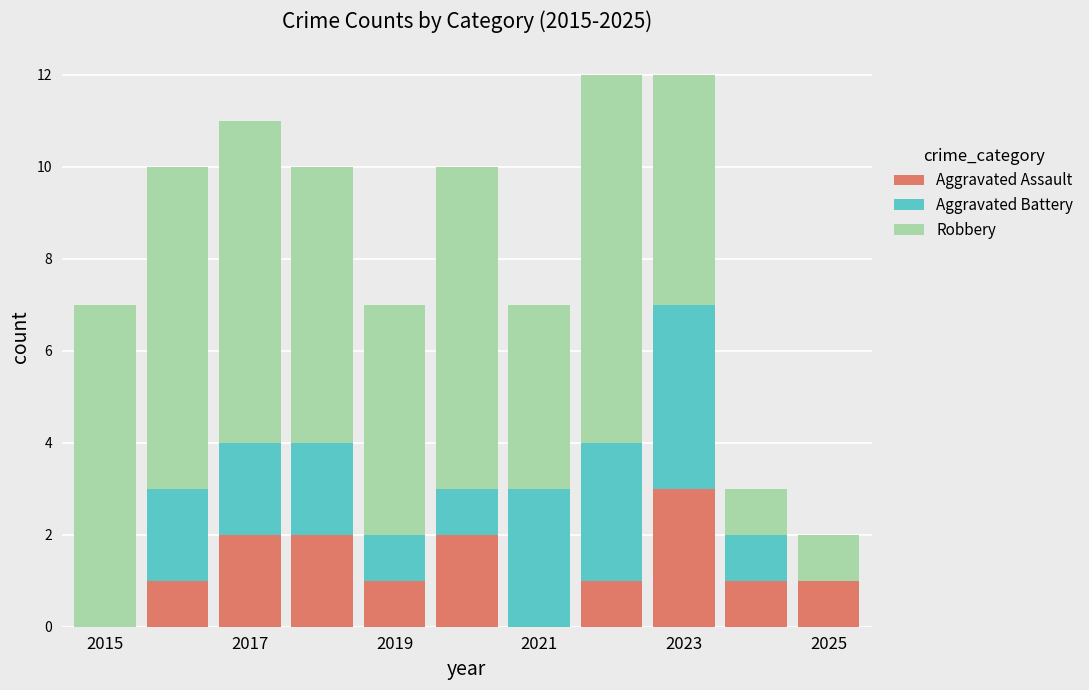

What is the highest value of the Aggravated Assault series?

3